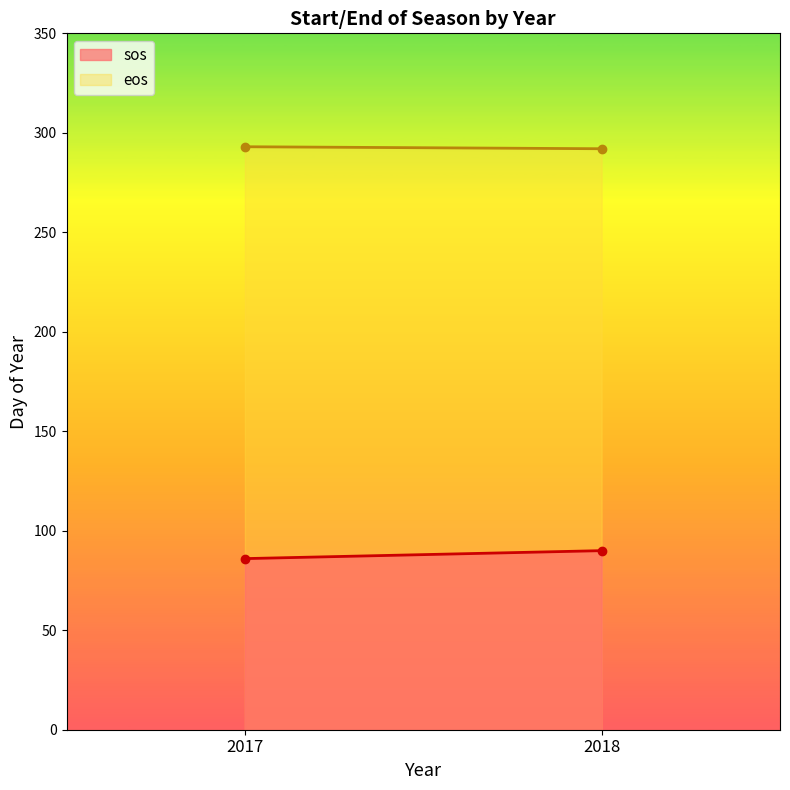

Reading right to left, extract all data points from this chart.

sos: 2018=90	2017=86
eos: 2018=292	2017=293